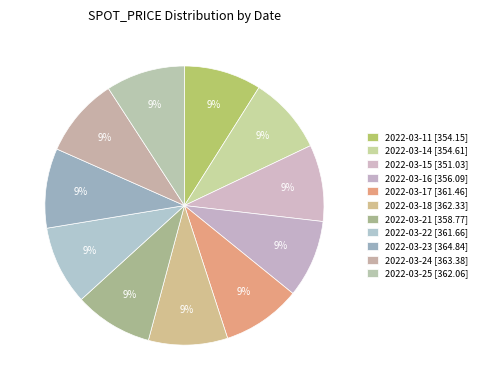

Is there a majority slice in this chart?

No